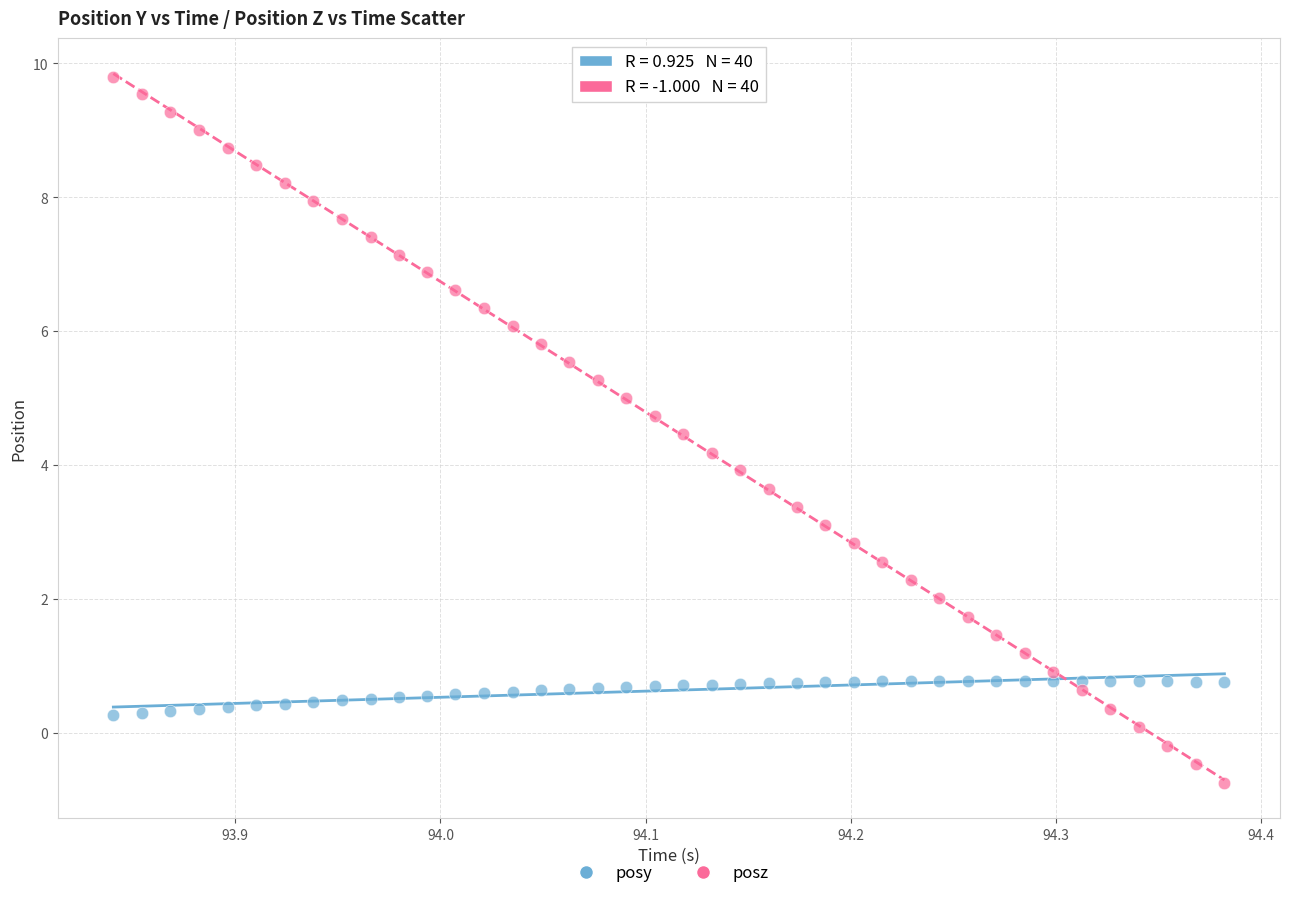

What is the X range (max minus min) for the scatter plot?

0.5